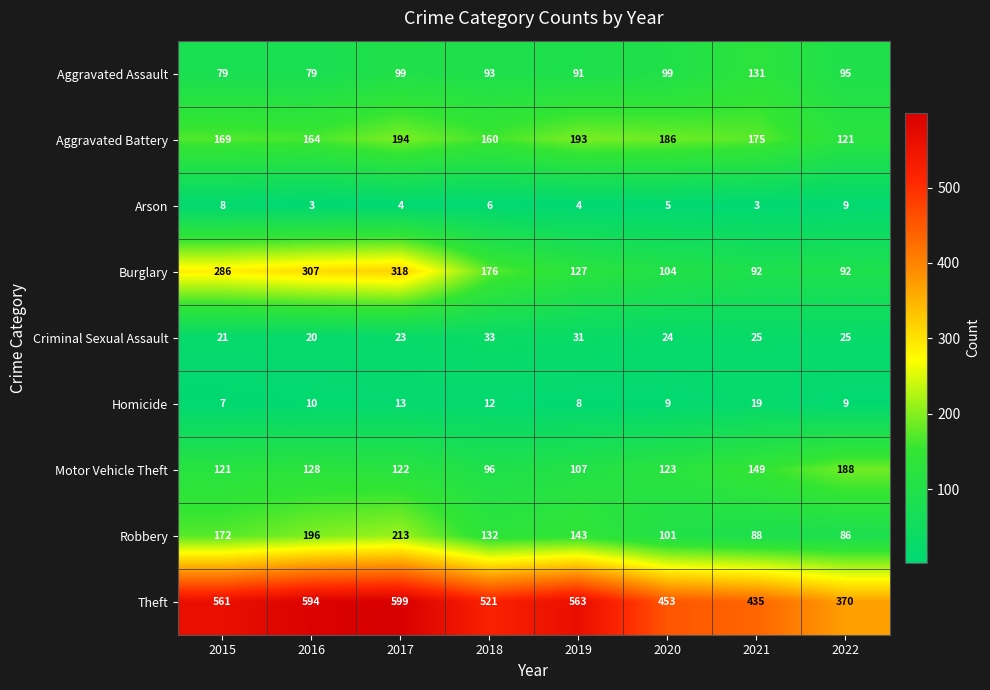

True or false: Aggravated Battery has a value of 160 at 2018.

True